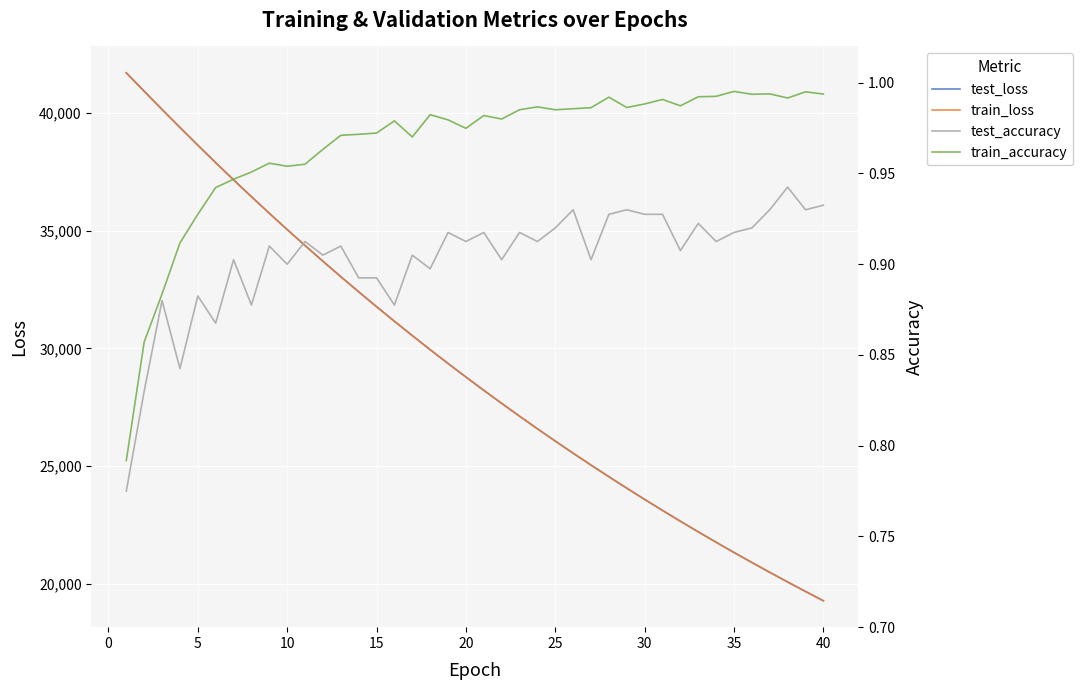

True or false: train_loss and train_accuracy intersect in this chart.

False